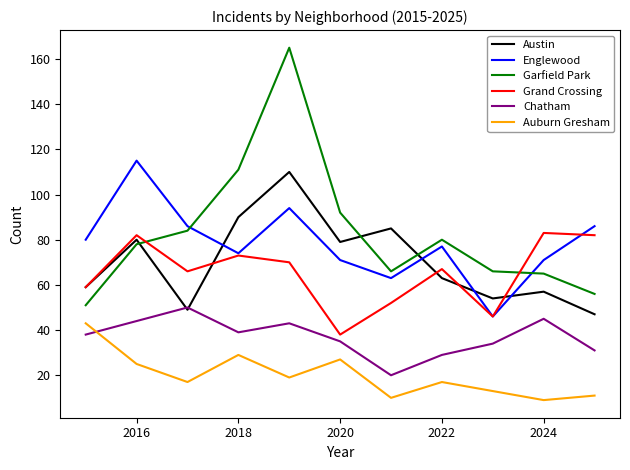

How many interior local valleys does the Chatham series have?

2